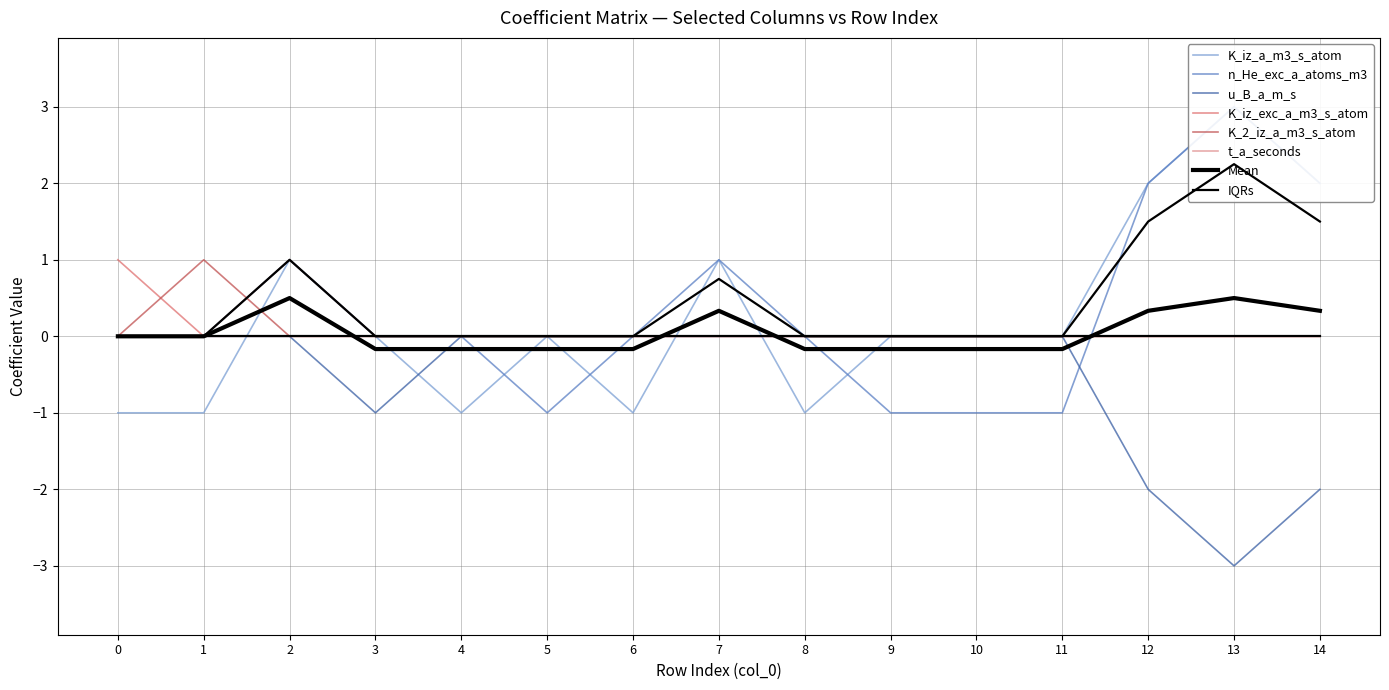

Rank the series by their maximum value, from lowest to highest.

u_B_a_m_s, K_iz_exc_a_m3_s_atom, K_2_iz_a_m3_s_atom, t_a_seconds, K_iz_a_m3_s_atom, n_He_exc_a_atoms_m3